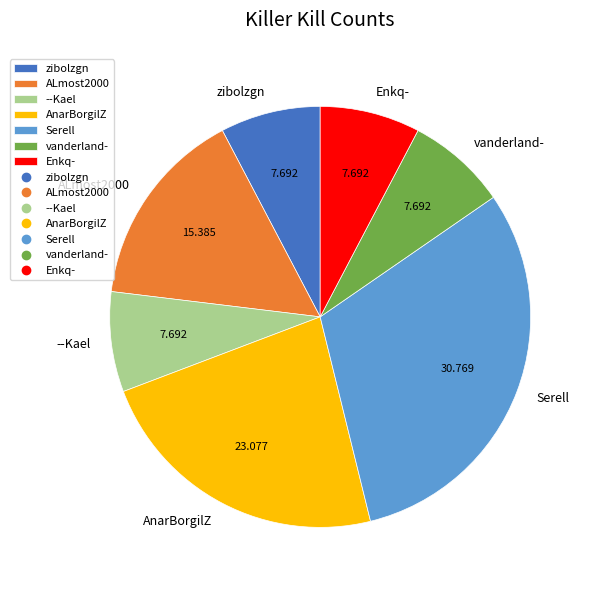

Between zibolzgn and Serell, which is larger?

Serell